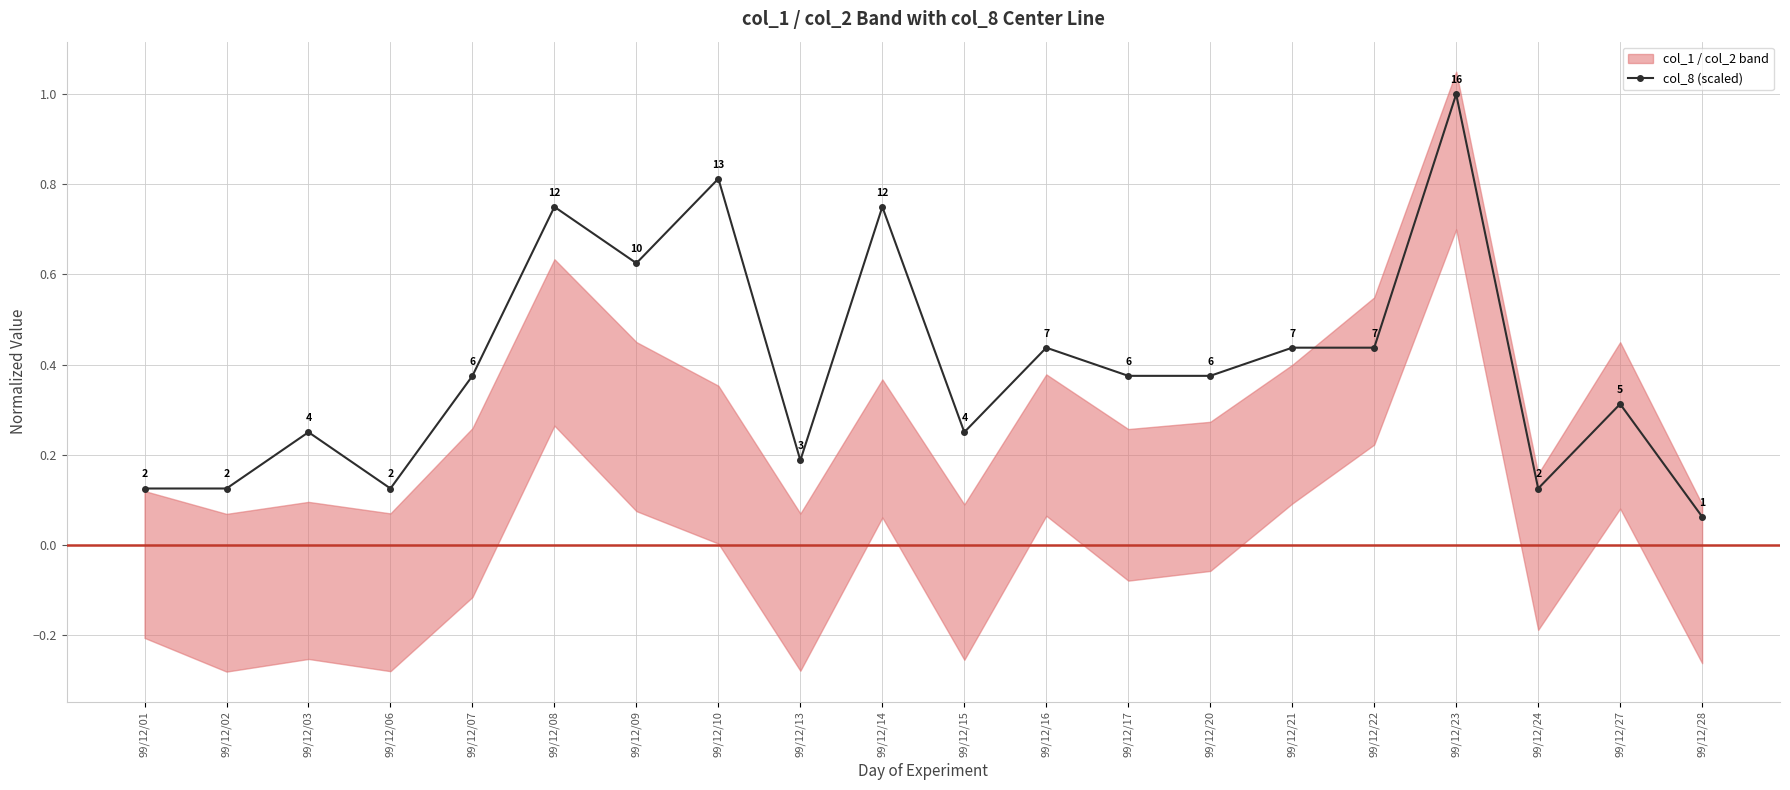

The value at 99/12/24 is 0.1. True or false?

True